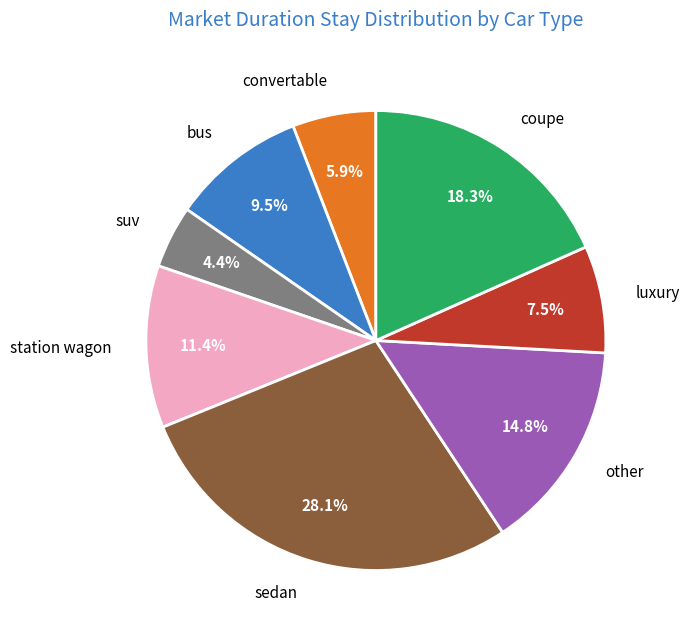

Which slice is the smallest?

suv